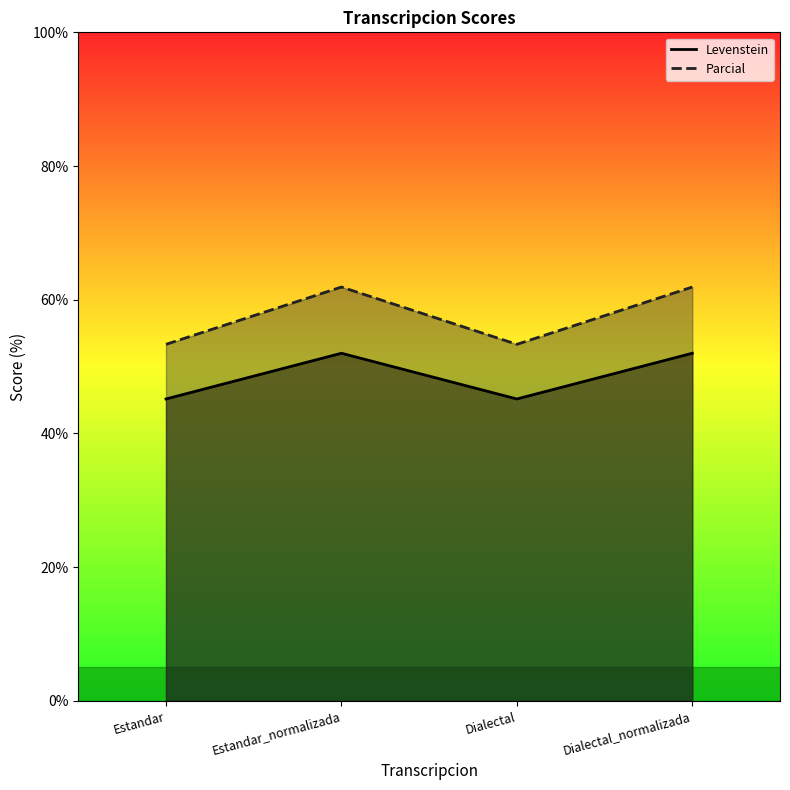

Where is the first local maximum for Parcial?

Estandar_normalizada